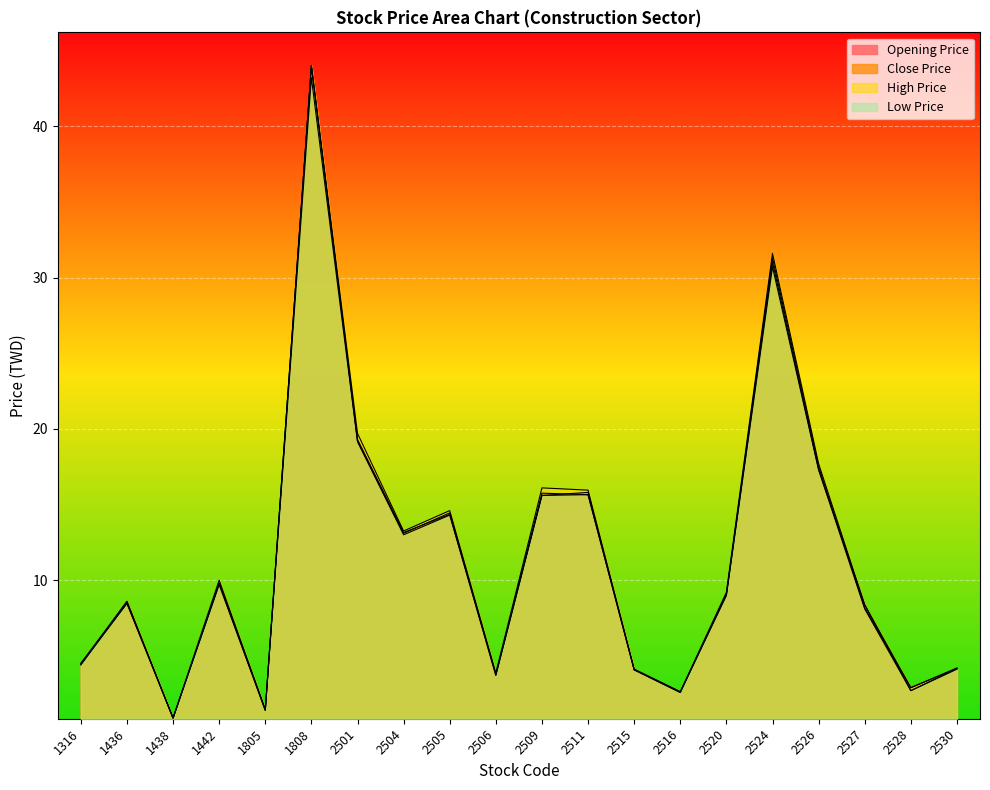

Which series has the largest total across all categories?

High Price